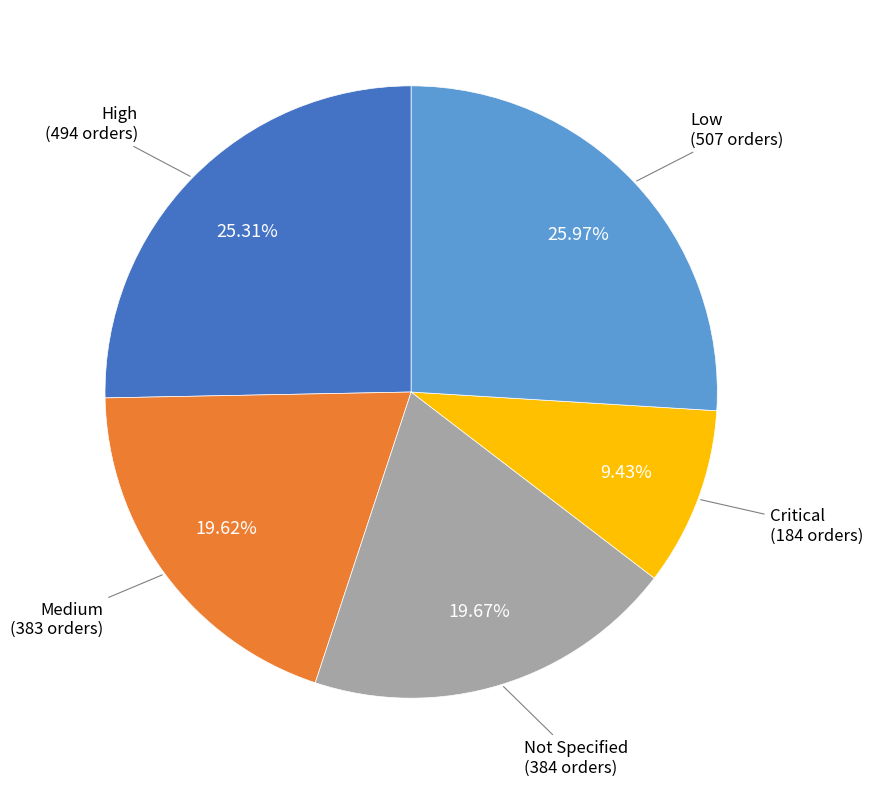

To the nearest percent, what is the combined percentage of Medium and Critical?

29%